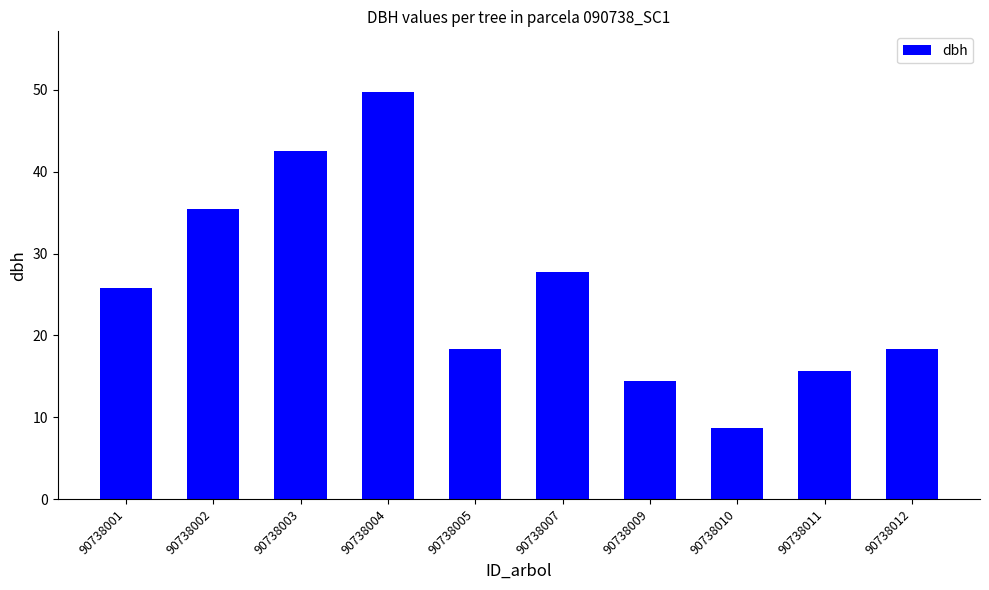

What is the minimum value shown in the chart?

8.7